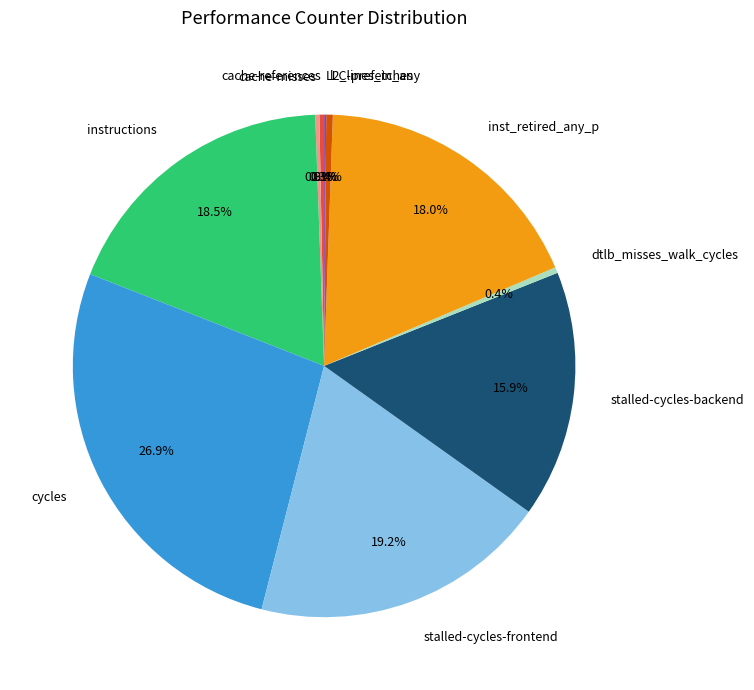

What is the largest slice in the pie chart?

cycles